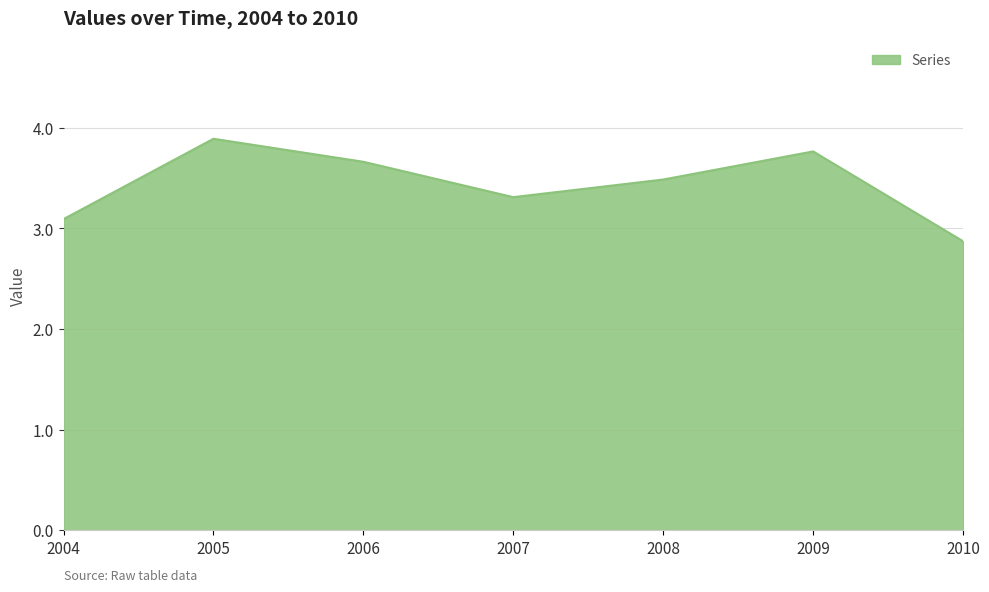

True or false: the data has more than 0 interior local peaks.

True